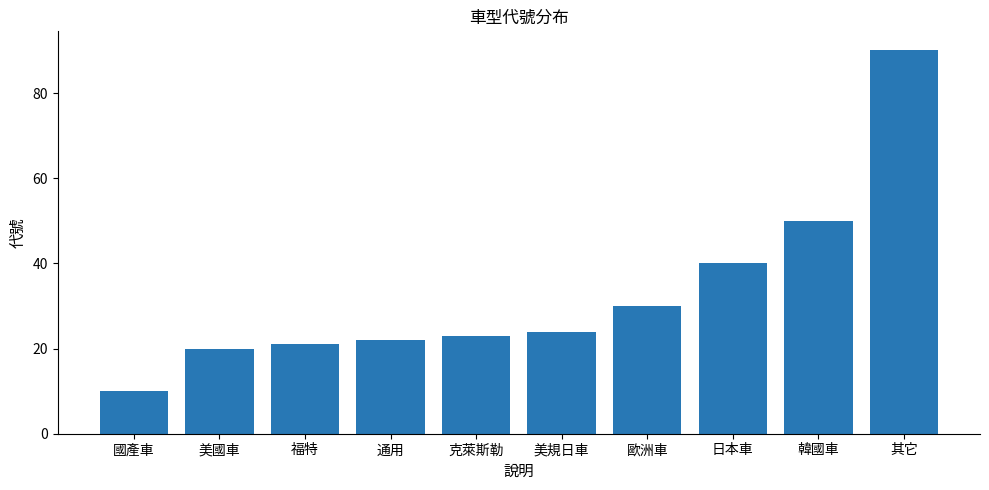

Which category has the lowest value across all series?

國產車